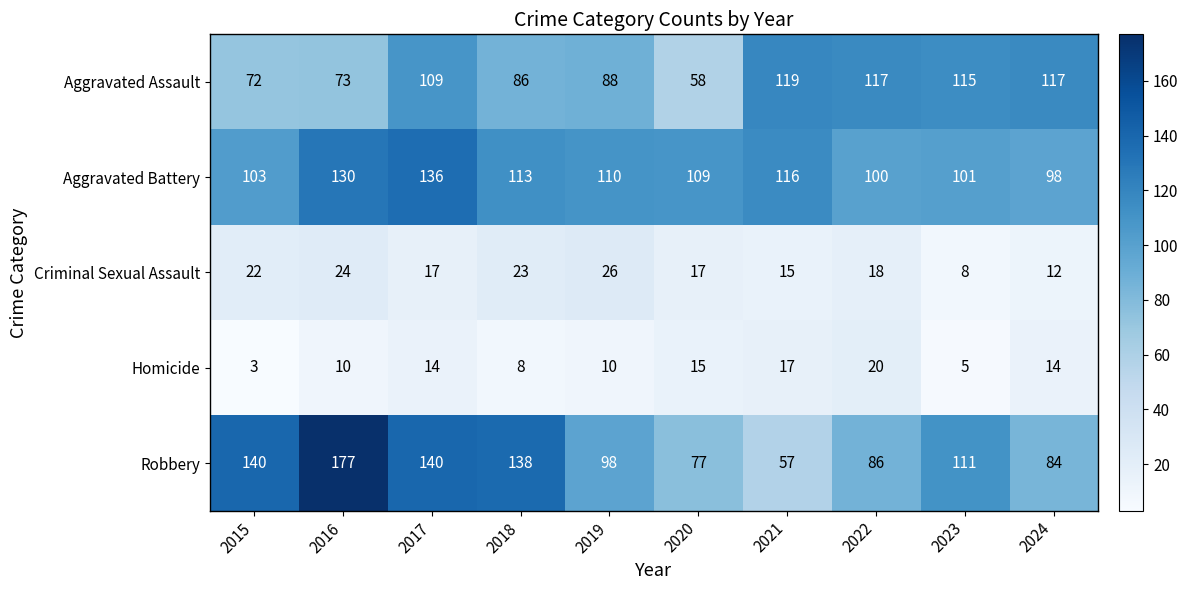

Which series changed the most between 2015 and 2024?

Robbery